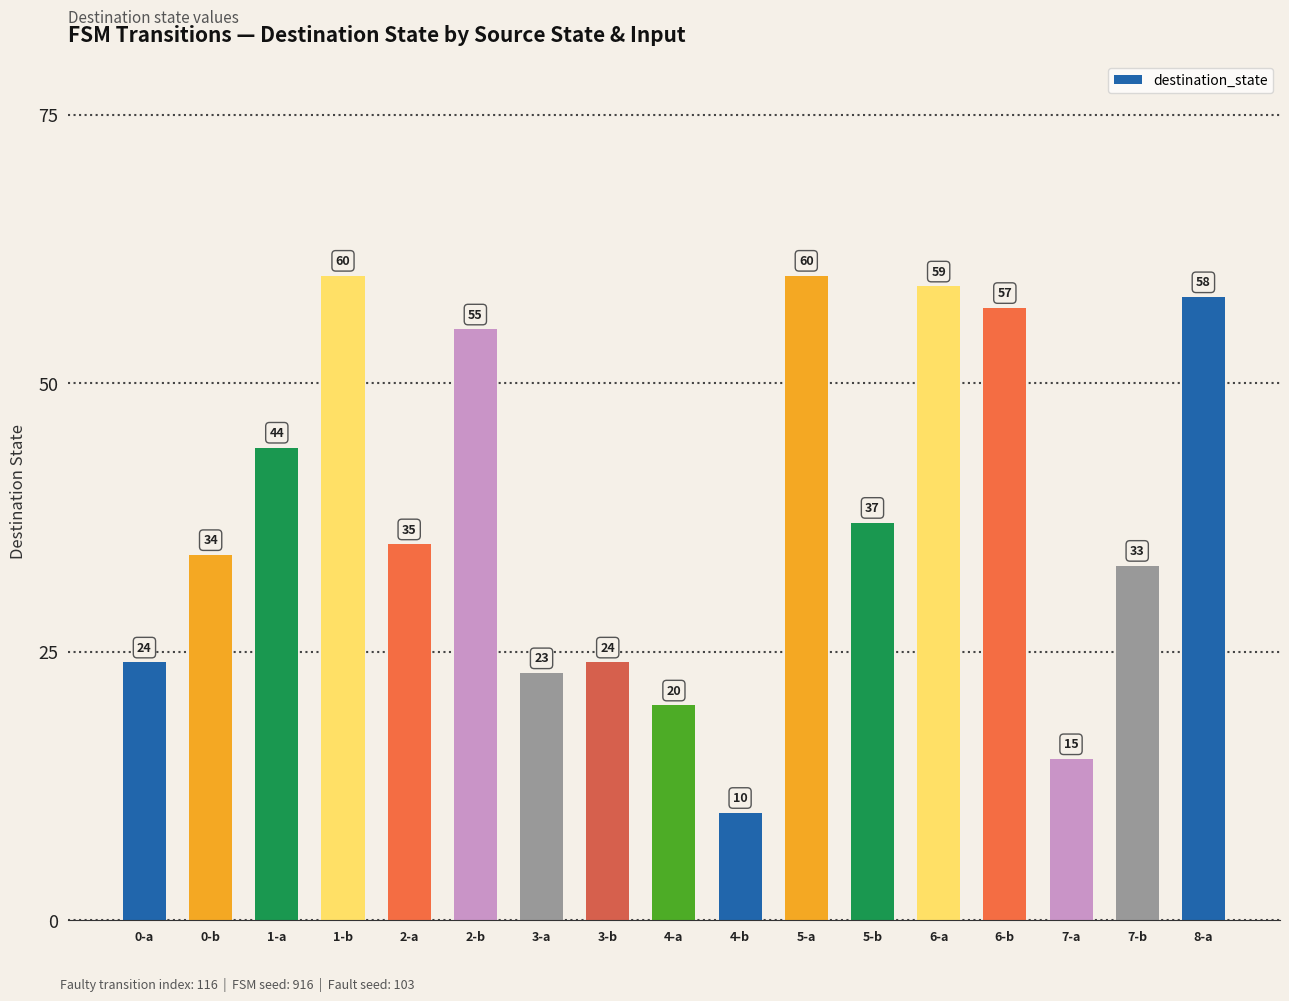

Is it true that the value at 3-b is 34?

False